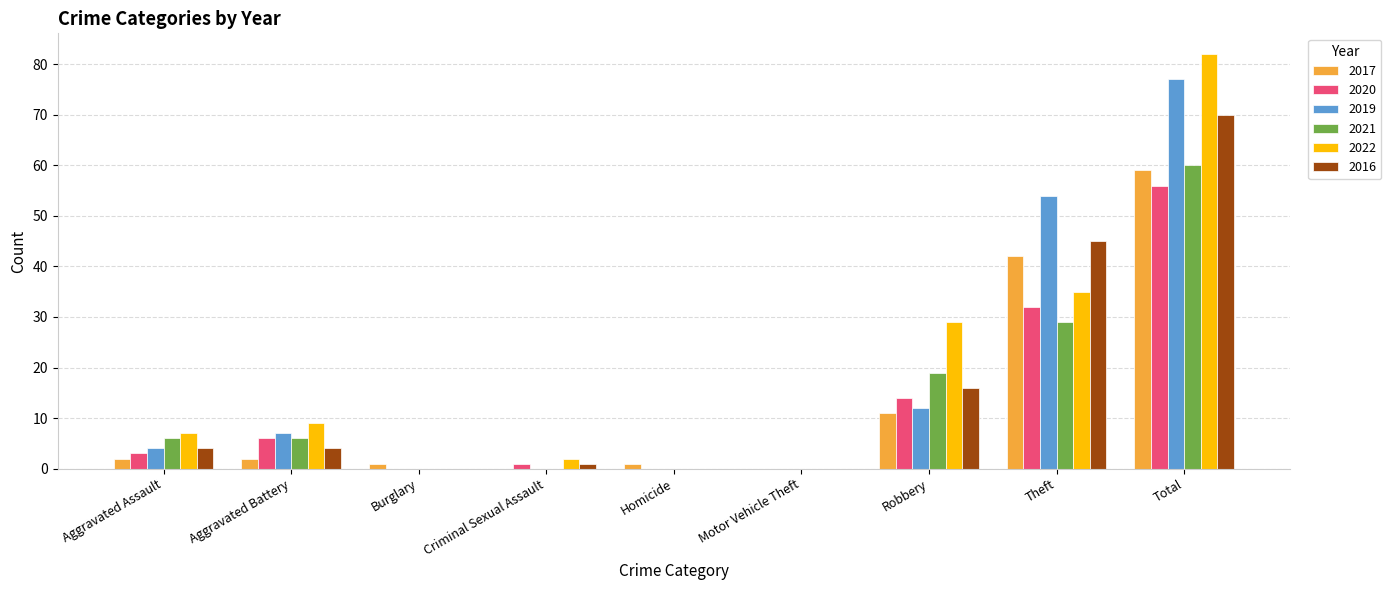

Which category has the highest value in the 2020 series?

Total